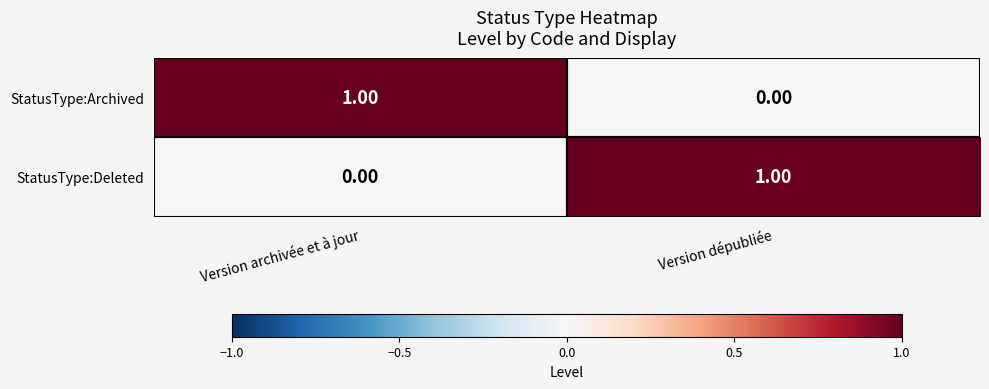

Is the value of StatusType:Deleted at Version archivée et à jour greater than the value of StatusType:Archived at Version archivée et à jour?

No